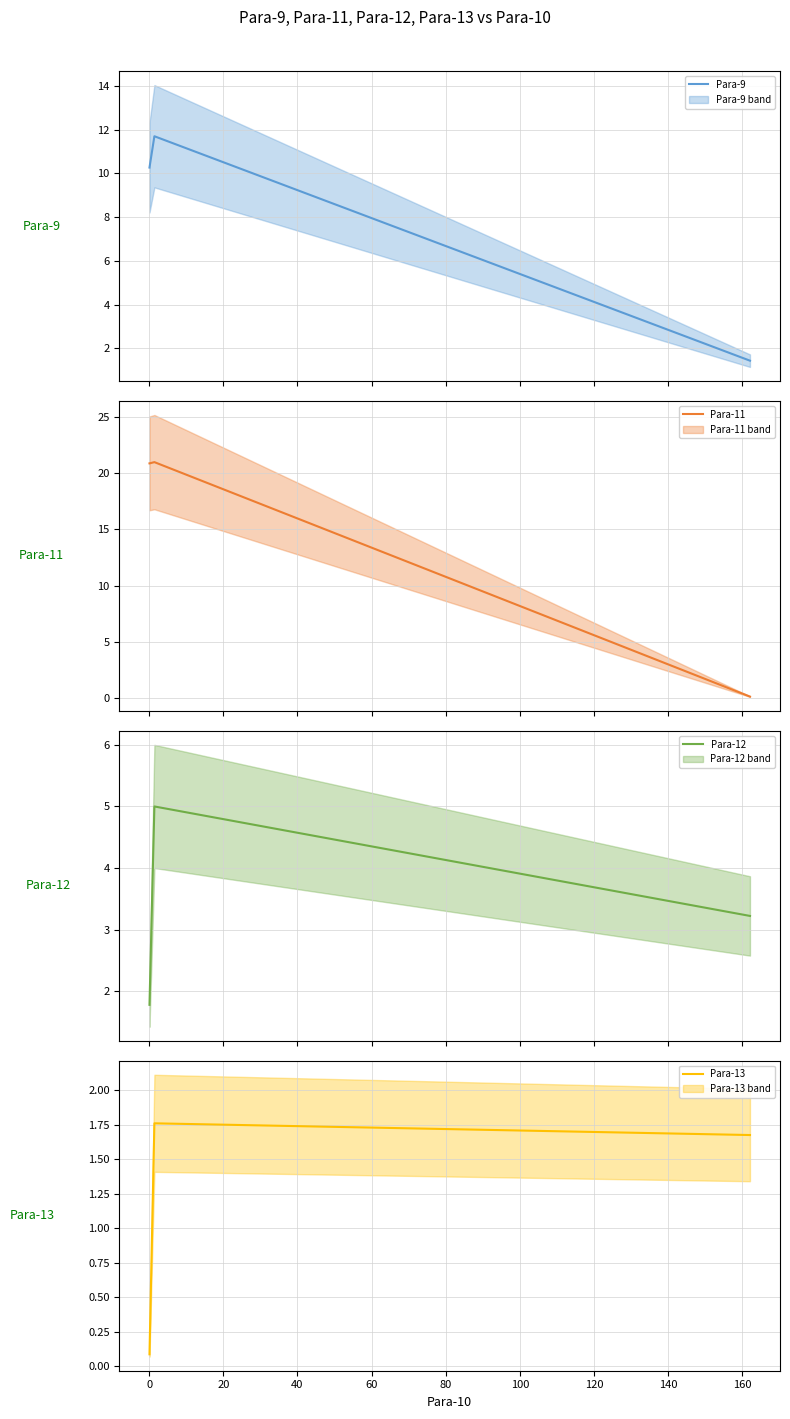

What are all the series names shown in the legend?

Para-9, Para-11, Para-12, Para-13